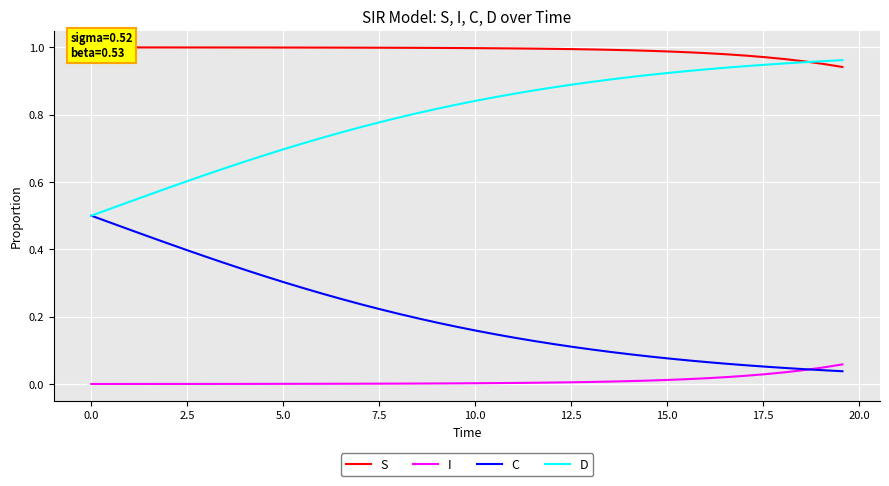

True or false: D and I intersect in this chart.

False